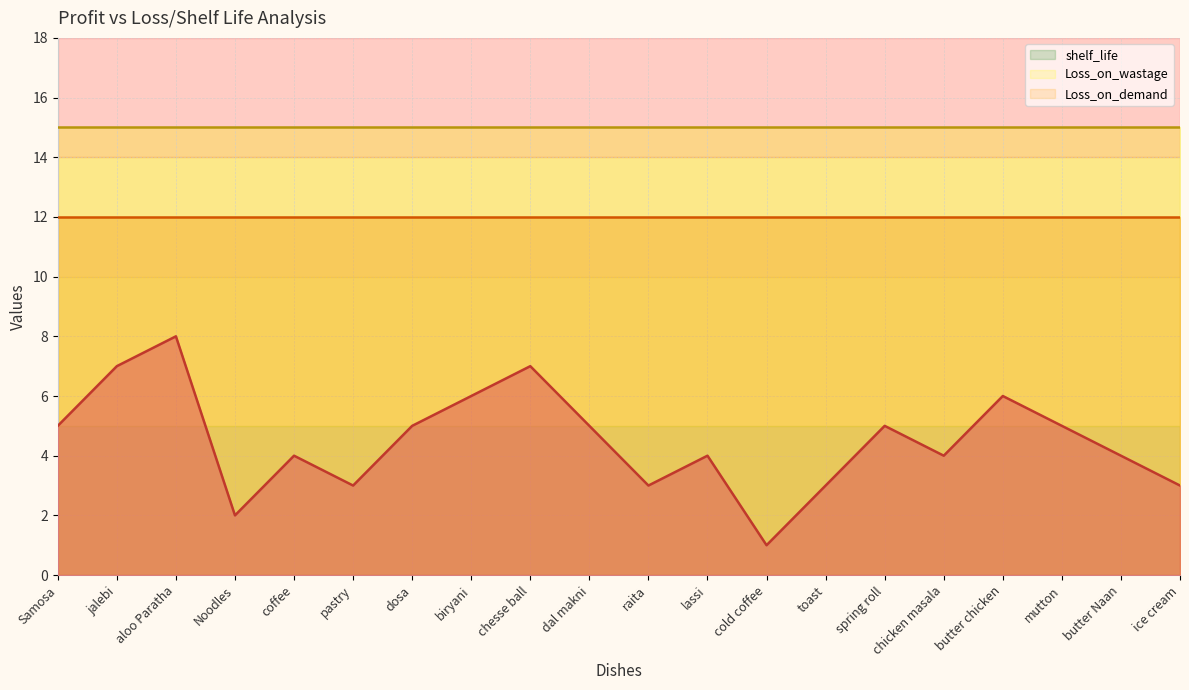

Count the number of data series in this chart.

3